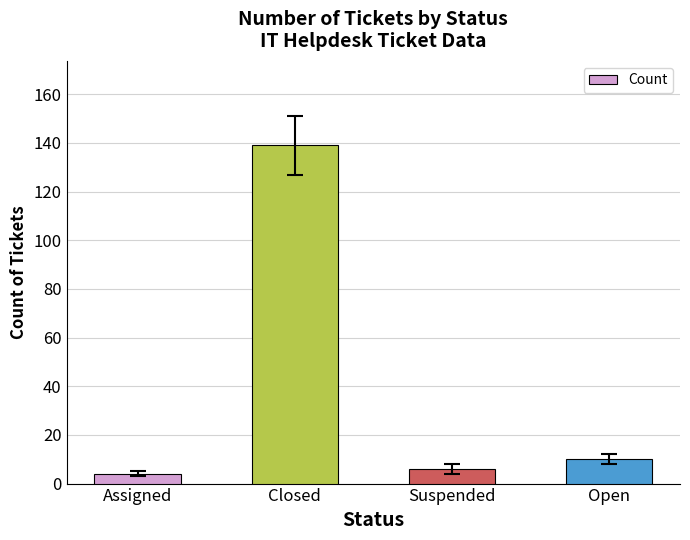

What is the sum of the values at Closed and Assigned?

143